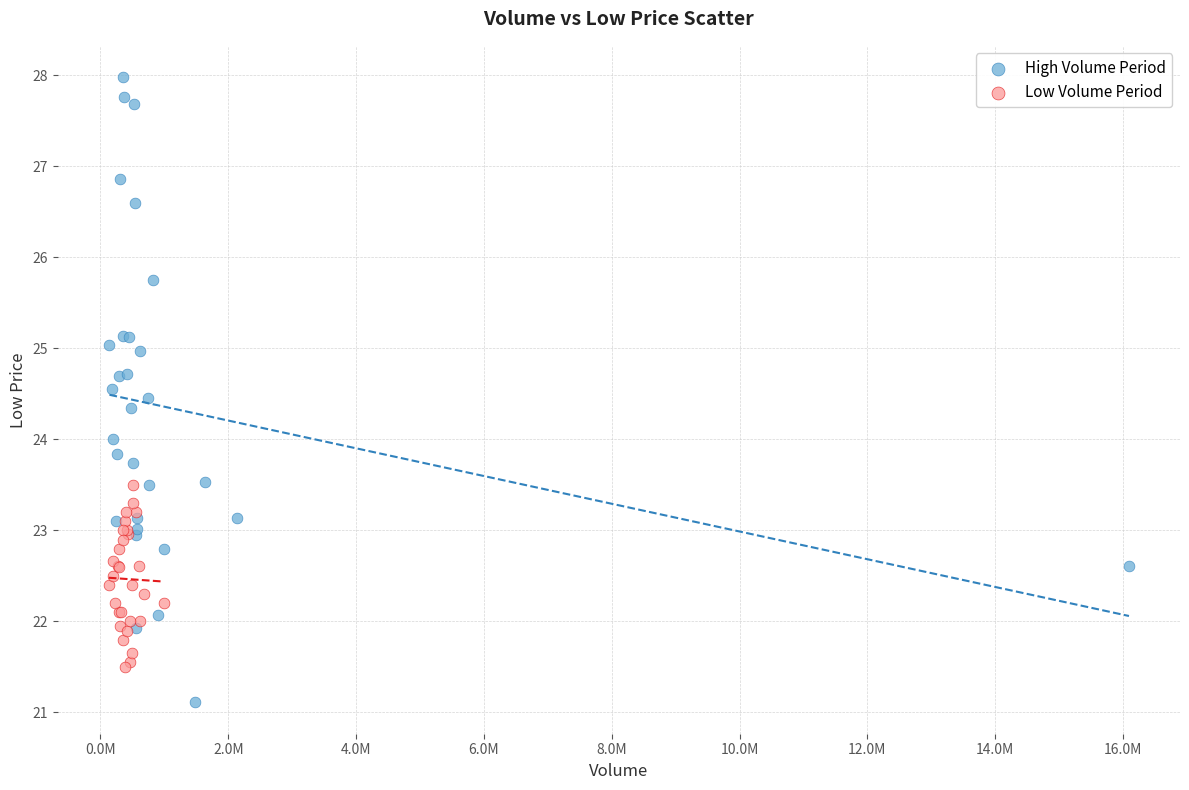

Which series has the widest spread of Y values?

High Volume Period